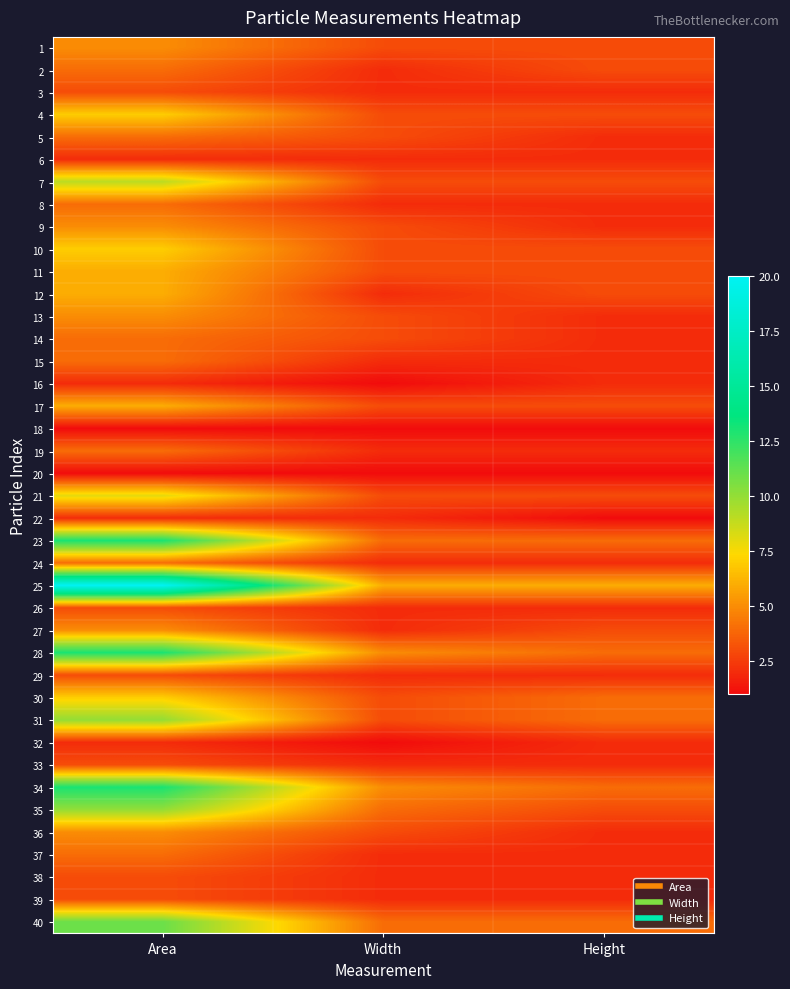

Reading left to right, extract all data points from this chart.

1: Area=5	Width=3	Height=3
2: Area=4	Width=2	Height=3
3: Area=3	Width=2	Height=2
4: Area=7	Width=3	Height=3
5: Area=4	Width=3	Height=2
6: Area=2	Width=2	Height=2
7: Area=9	Width=3	Height=3
8: Area=4	Width=2	Height=2
9: Area=5	Width=3	Height=2
10: Area=7	Width=3	Height=3
11: Area=6	Width=3	Height=3
12: Area=6	Width=2	Height=3
13: Area=5	Width=3	Height=2
14: Area=4	Width=3	Height=2
15: Area=4	Width=2	Height=2
16: Area=2	Width=1	Height=2
17: Area=6	Width=3	Height=3
18: Area=1	Width=1	Height=1
19: Area=4	Width=2	Height=2
20: Area=1	Width=1	Height=1
21: Area=8	Width=3	Height=3
22: Area=2	Width=2	Height=1
23: Area=13	Width=4	Height=4
24: Area=4	Width=2	Height=2
25: Area=20	Width=6	Height=6
26: Area=3	Width=2	Height=2
27: Area=5	Width=2	Height=3
28: Area=13	Width=5	Height=4
29: Area=3	Width=2	Height=2
30: Area=7	Width=3	Height=4
31: Area=10	Width=3	Height=4
32: Area=2	Width=1	Height=2
33: Area=3	Width=2	Height=2
34: Area=13	Width=5	Height=4
35: Area=10	Width=4	Height=3
36: Area=5	Width=3	Height=2
37: Area=4	Width=2	Height=2
38: Area=3	Width=2	Height=2
39: Area=3	Width=2	Height=2
40: Area=11	Width=4	Height=4